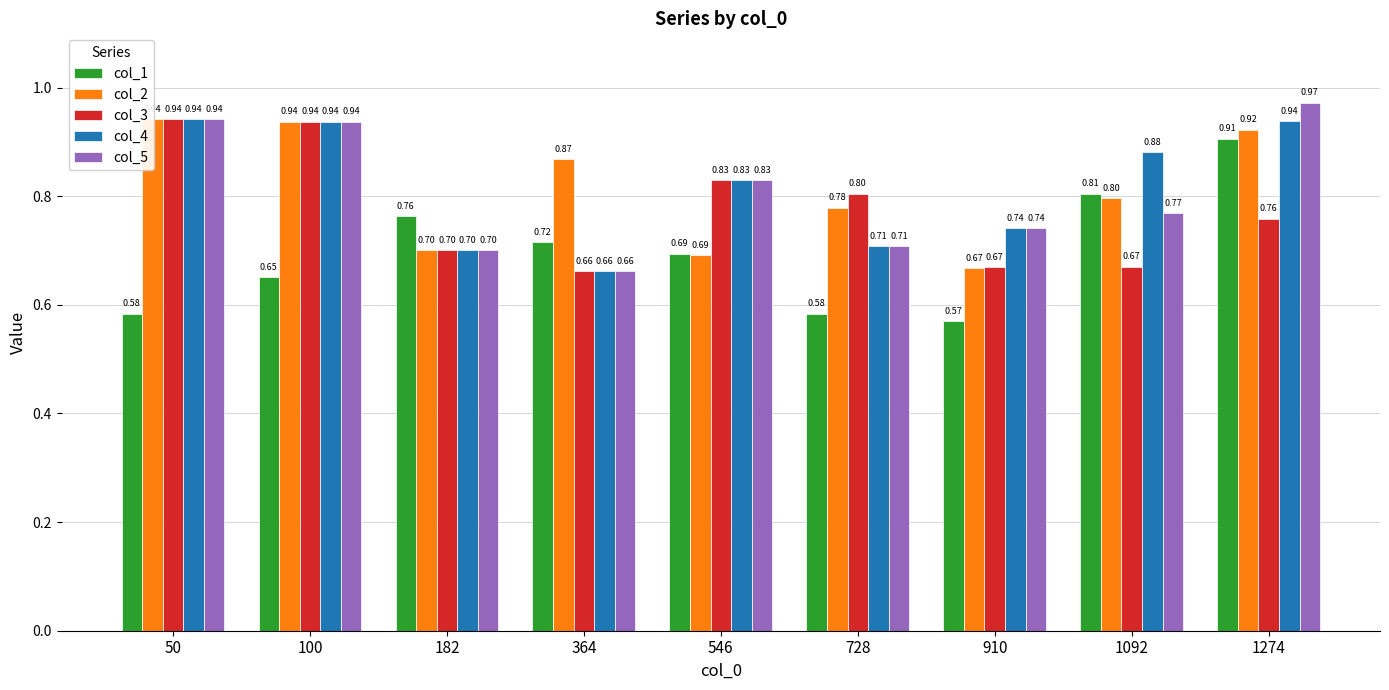

How many bars are there in each group?

5